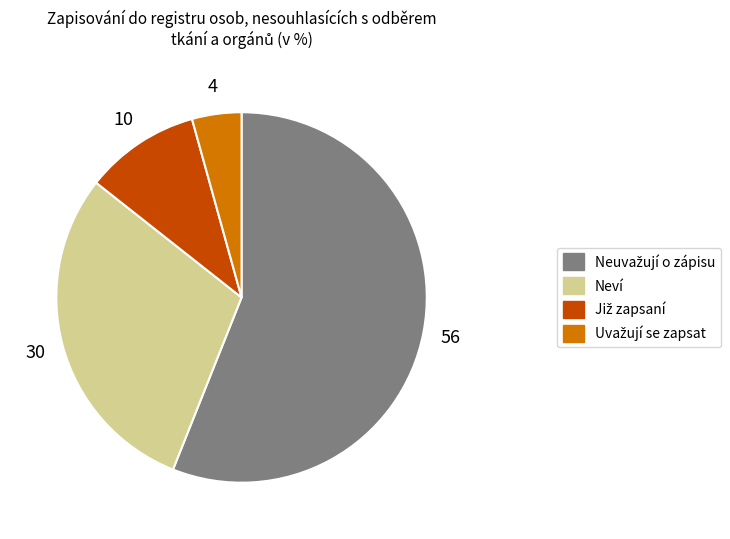

Does any single category account for the majority?

Yes